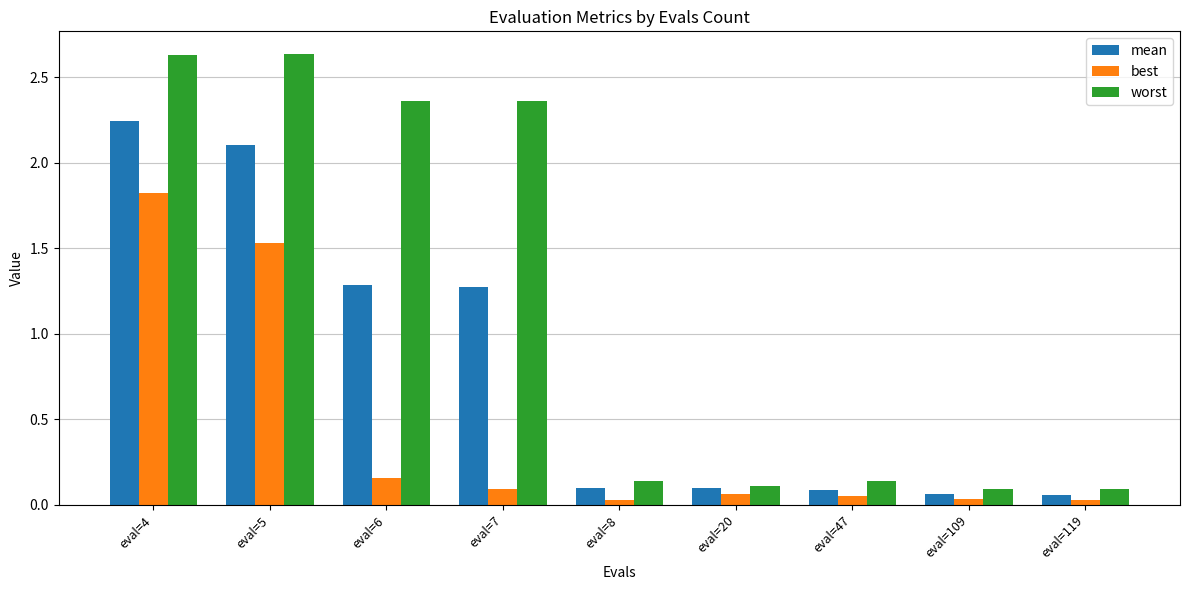

How many distinct data groups are displayed?

3